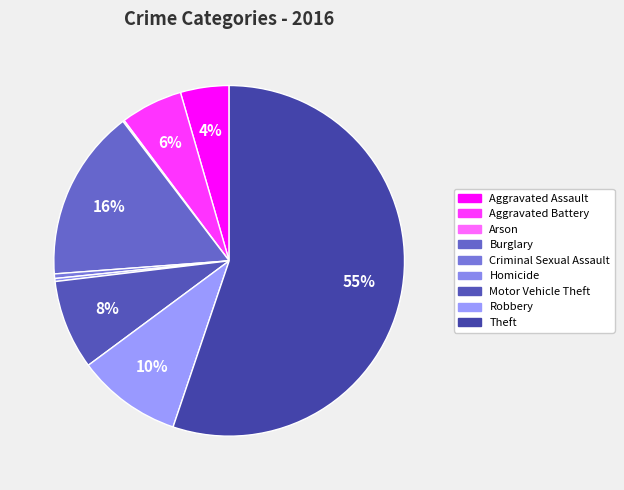

Which category has the biggest portion of the pie?

Theft